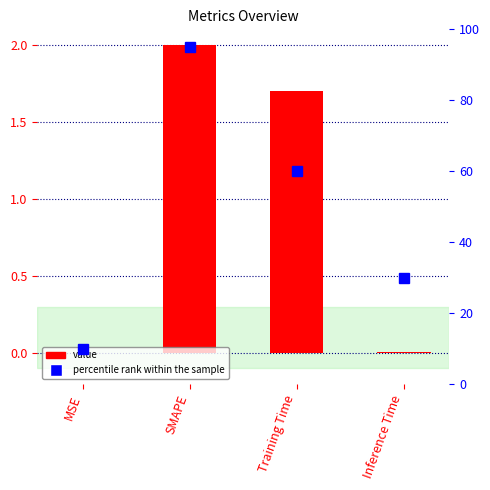

Where is the data nearest to the value 1?

Training Time